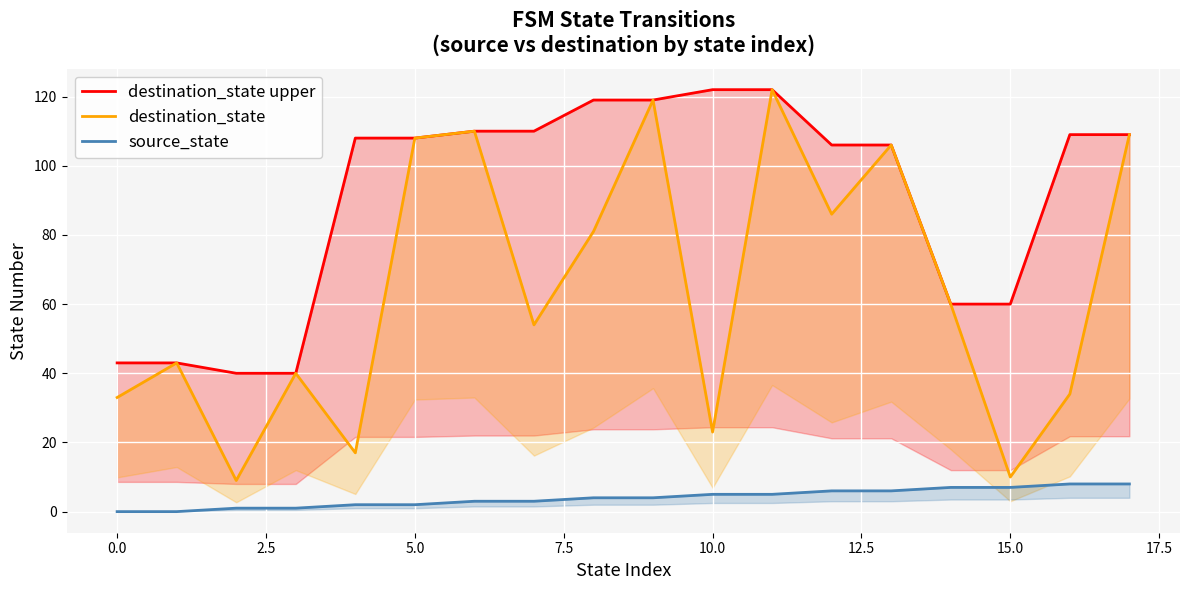

The value of destination_state at 11 is 122. True or false?

True